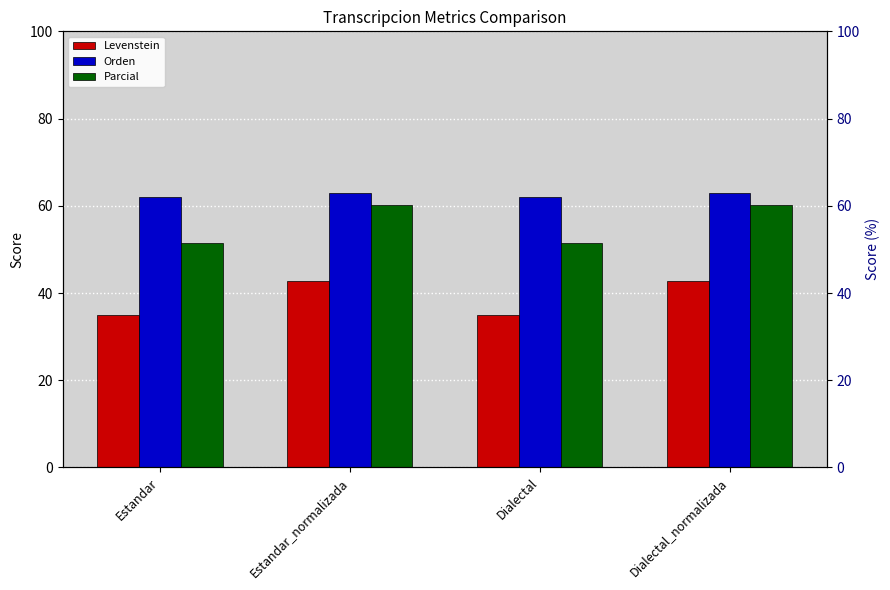

What are all the series names shown in the legend?

Levenstein, Orden, Parcial